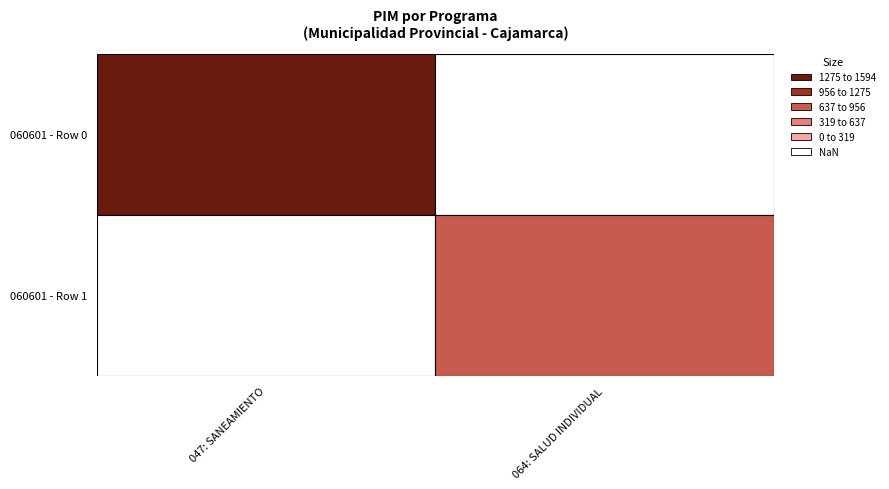

At which label does 047: SANEAMIENTO reach its minimum?

1